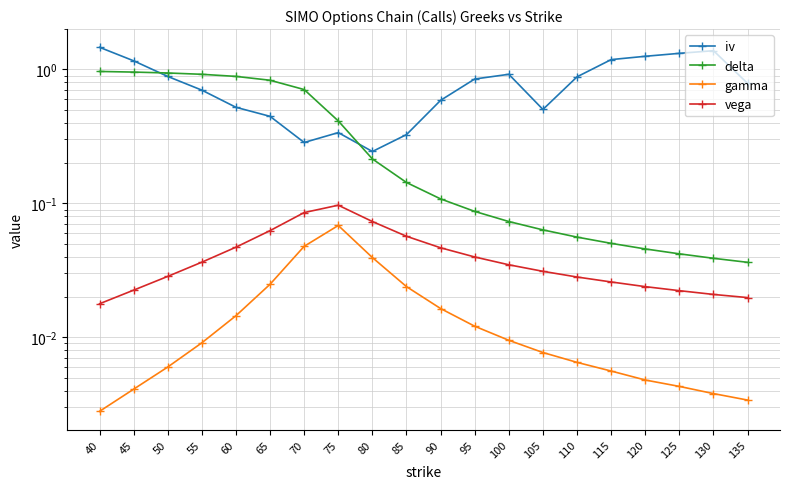

What is the highest value of the vega series?

0.1